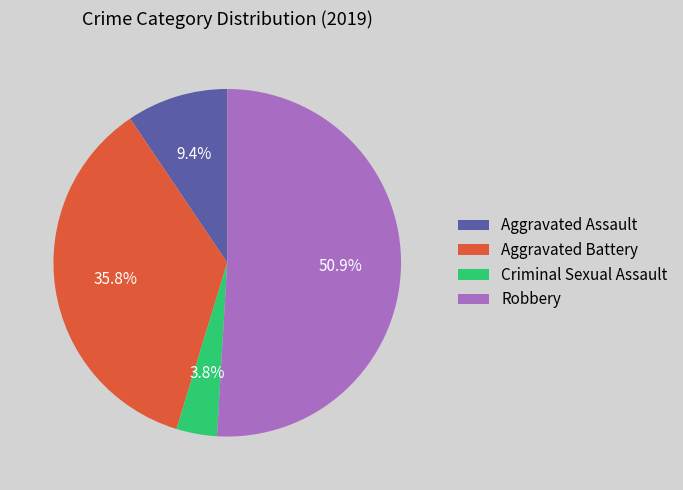

Is Robbery the majority of the pie?

Yes